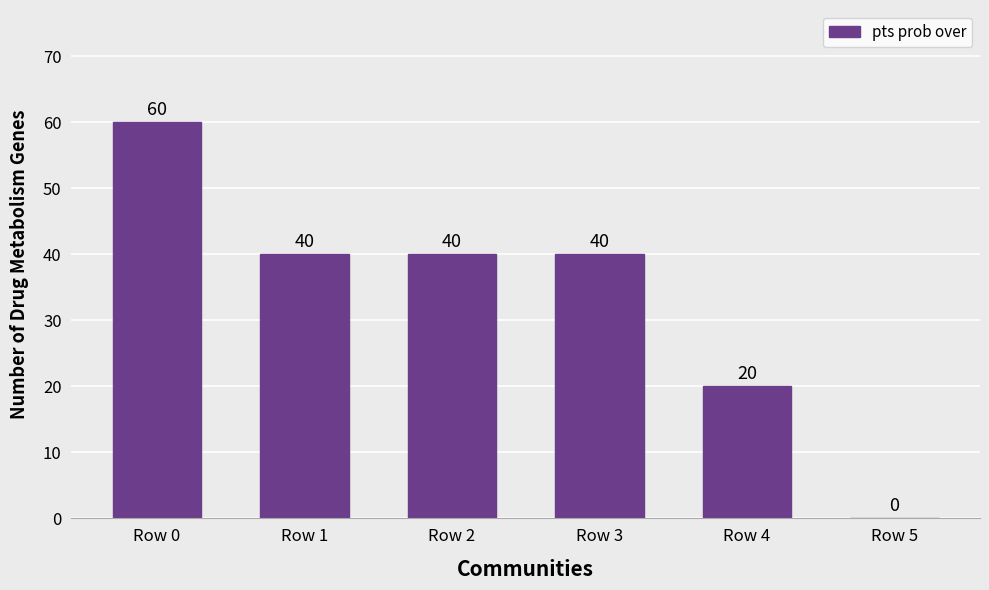

Are the bars horizontal?

No